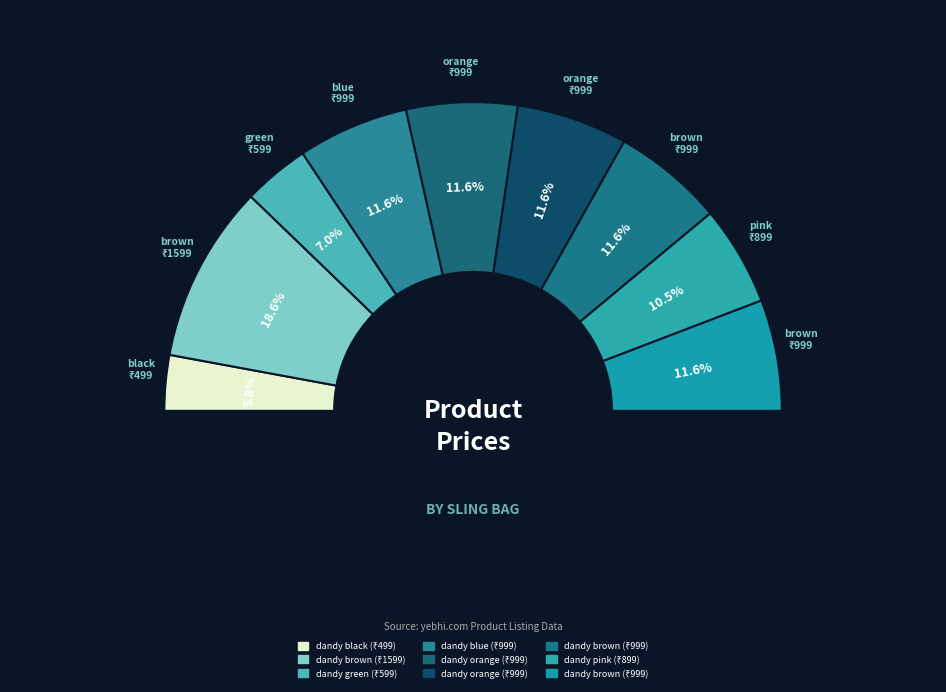

Which category has the biggest portion of the pie?

dandy brown
women sling bags